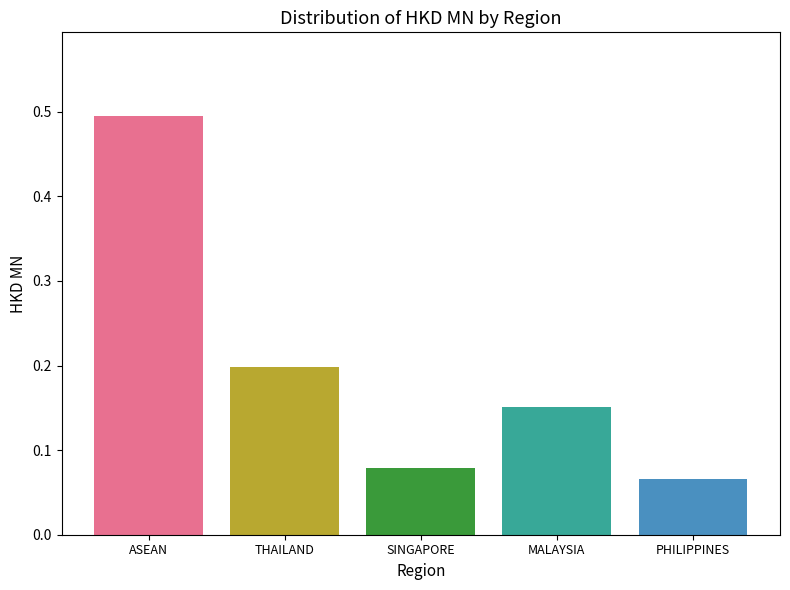

What is the spread (max minus min) of values at SINGAPORE?

0.4